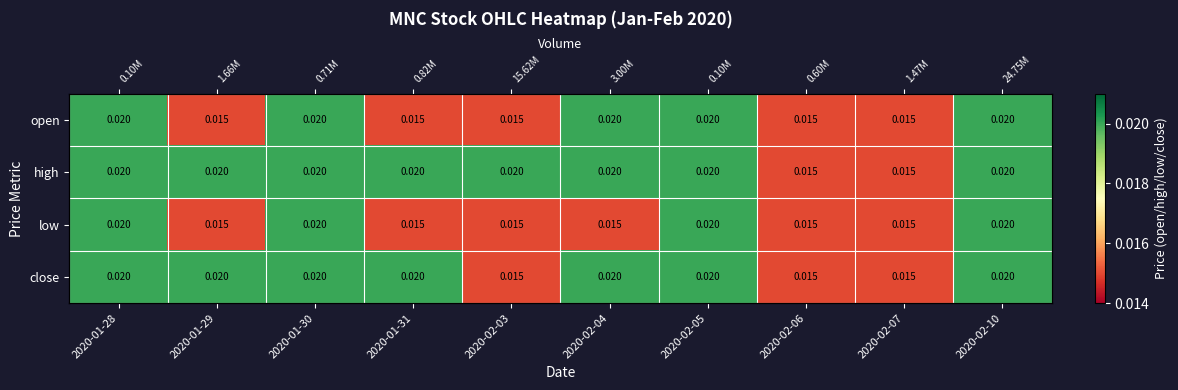

Is the value of close at 2020-02-05 greater than the value of low at 2020-01-29?

Yes